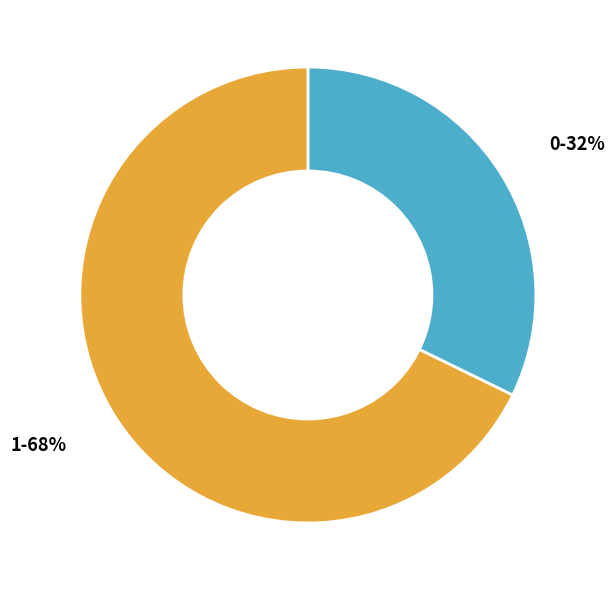

What percentage is the 0 slice, to the nearest percent?

32%